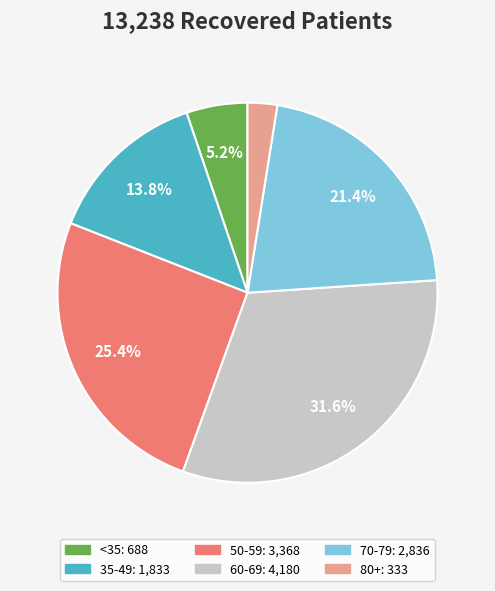

Is there any slice that represents more than half of the pie?

No